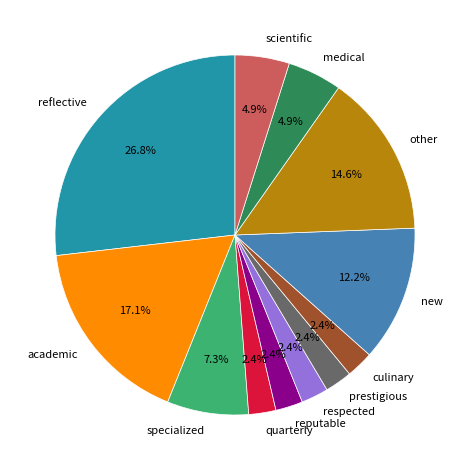

How much of the chart is everything except specialized?

92.7%